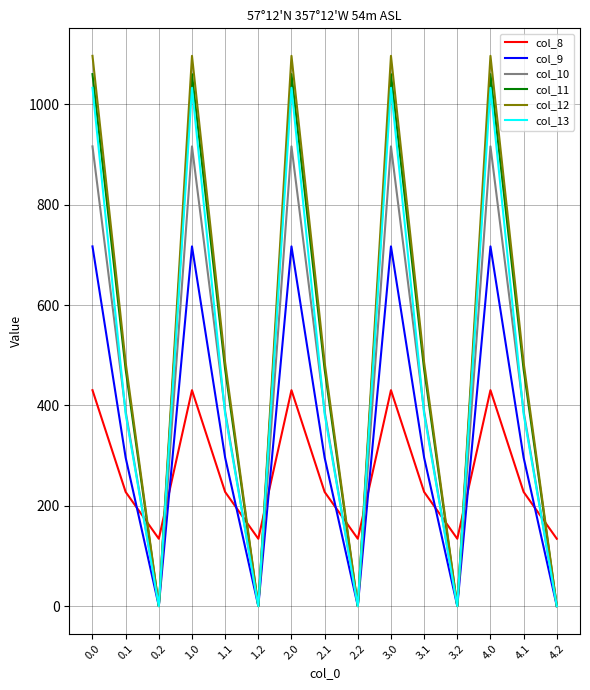

Is it true that col_8 equals 134.2 at 2.2?

True